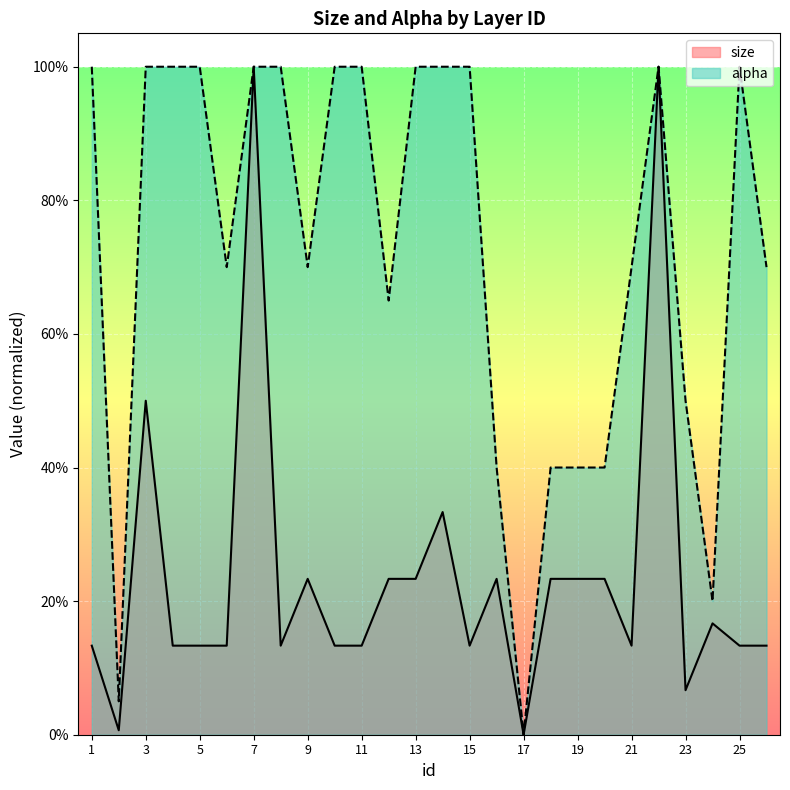

In size, how many points are lower than both neighbors (excluding endpoints)?

6